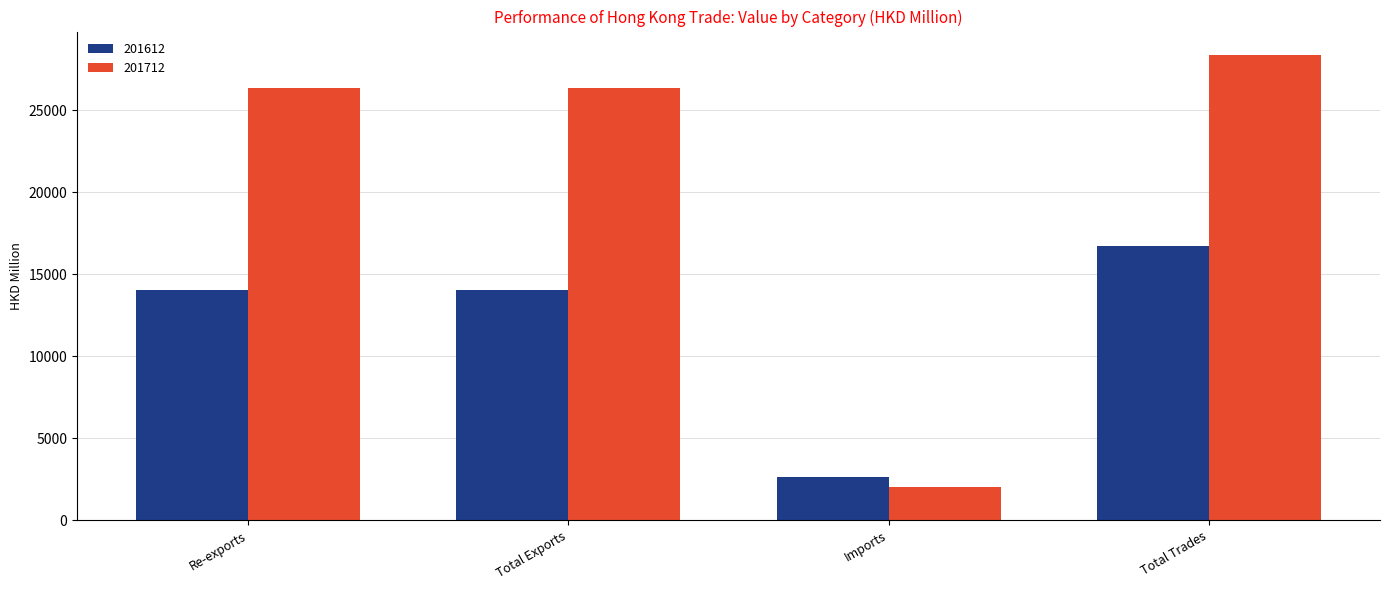

Between Imports and Total Trades, which series saw the biggest shift?

201712